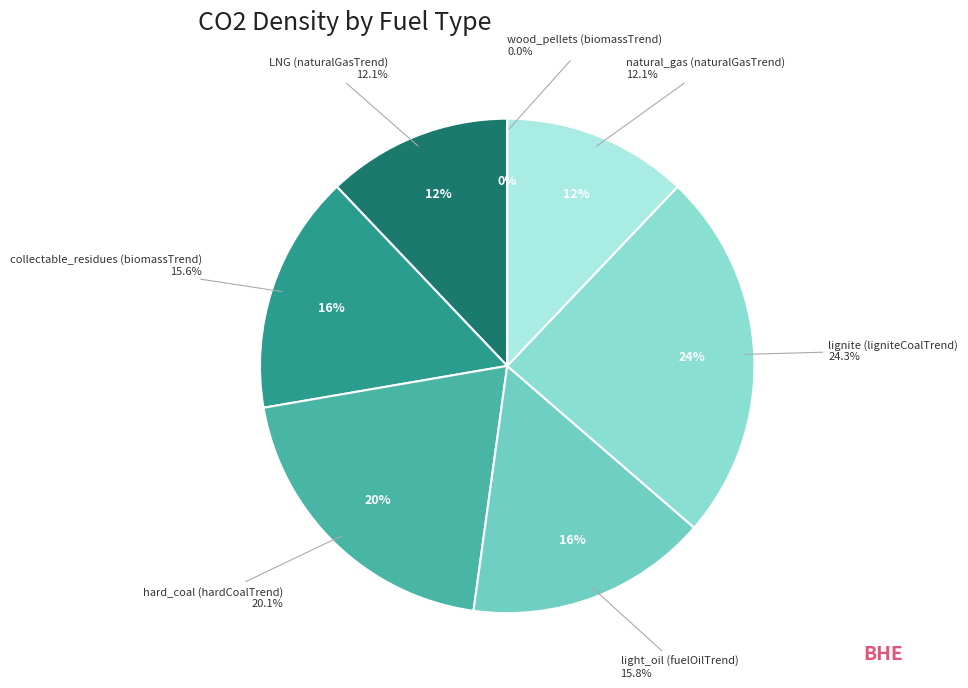

Is it true that lignite (ligniteCoalTrend) is 18% of the pie?

False